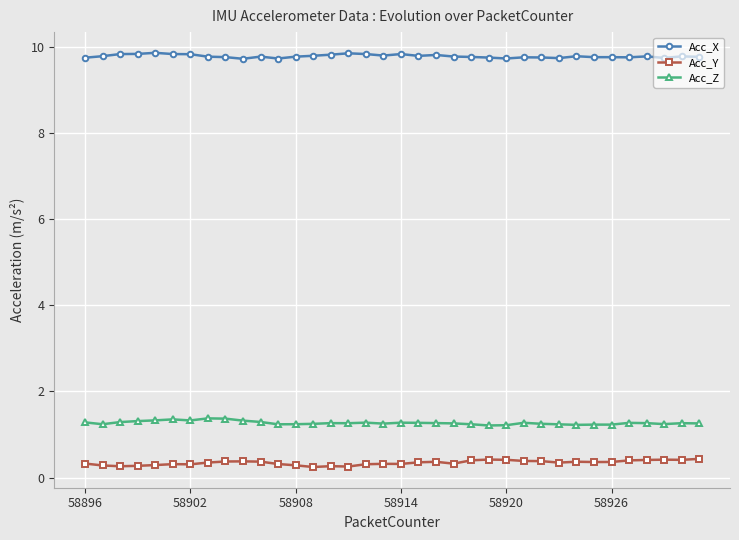

How many categories are shown in the chart?

36